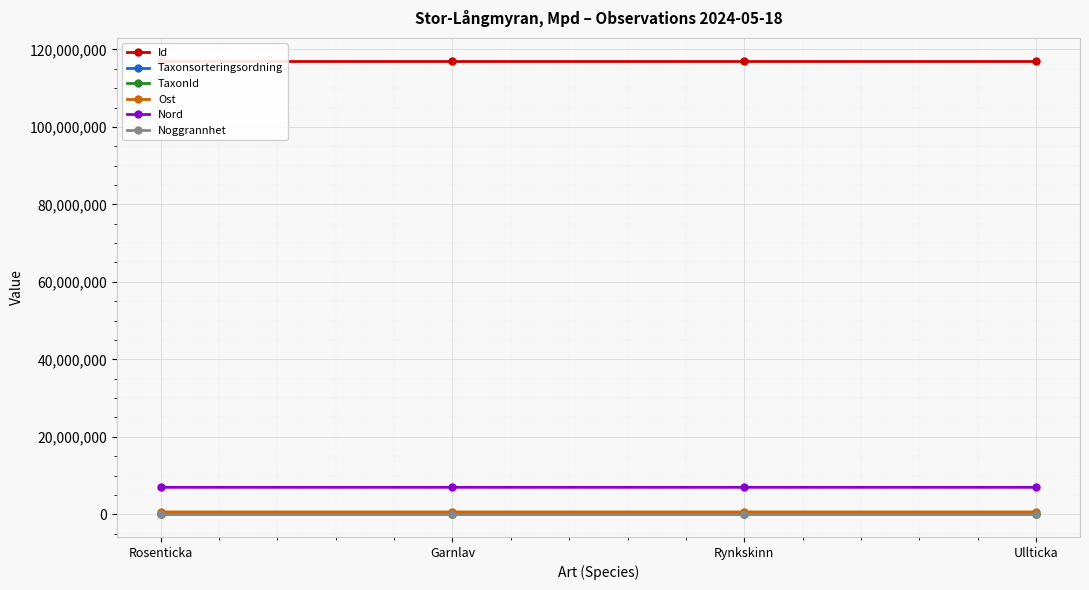

What is the lowest value of the Id series?

117125510